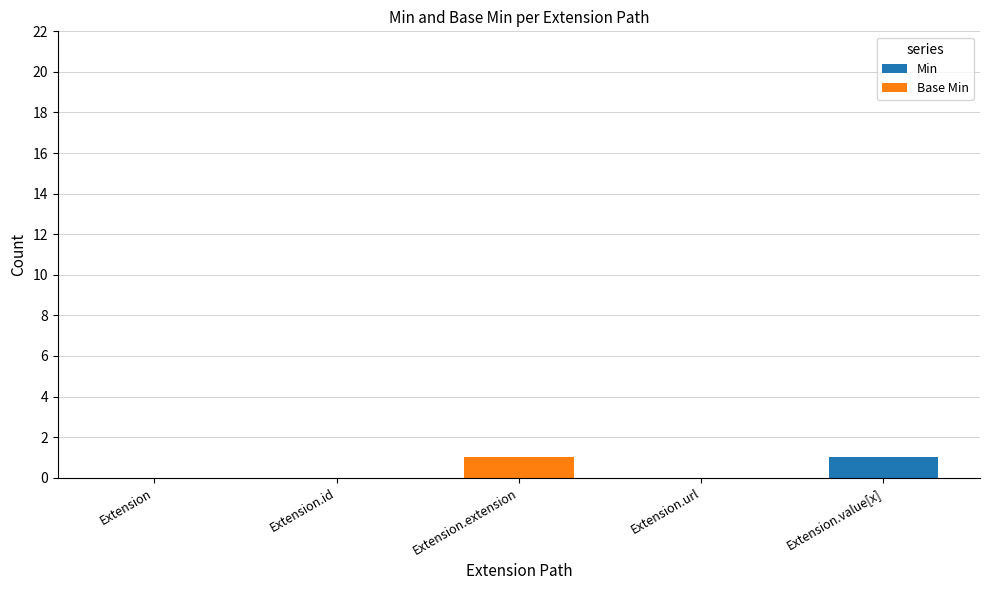

The value of Min at Extension.url is 0. True or false?

True